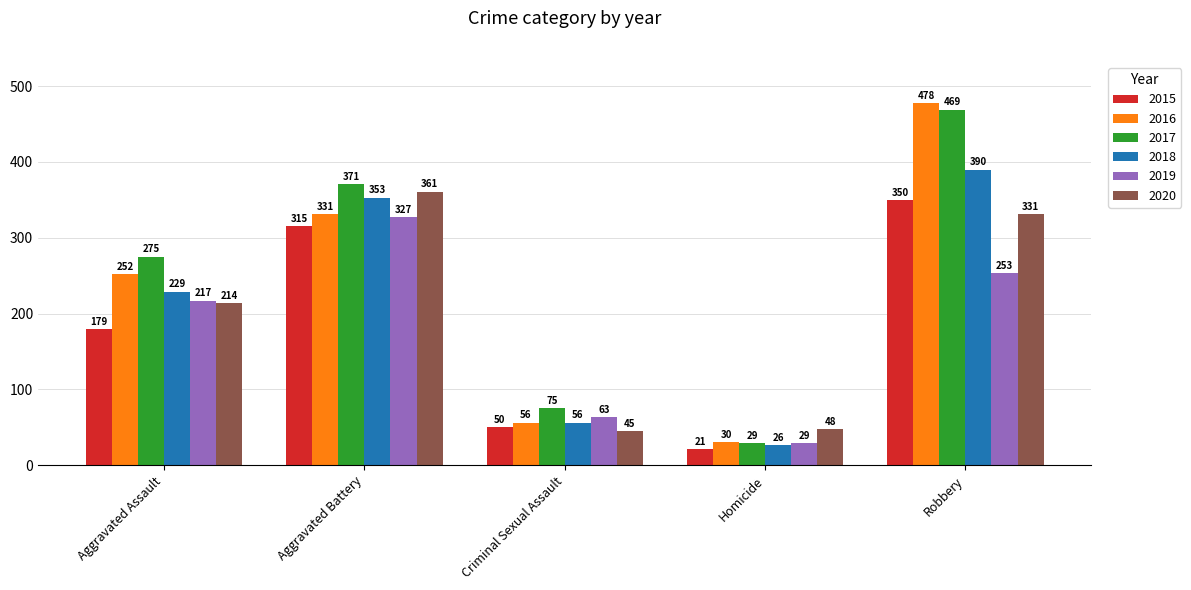

Which series has the largest range (max minus min)?

2016